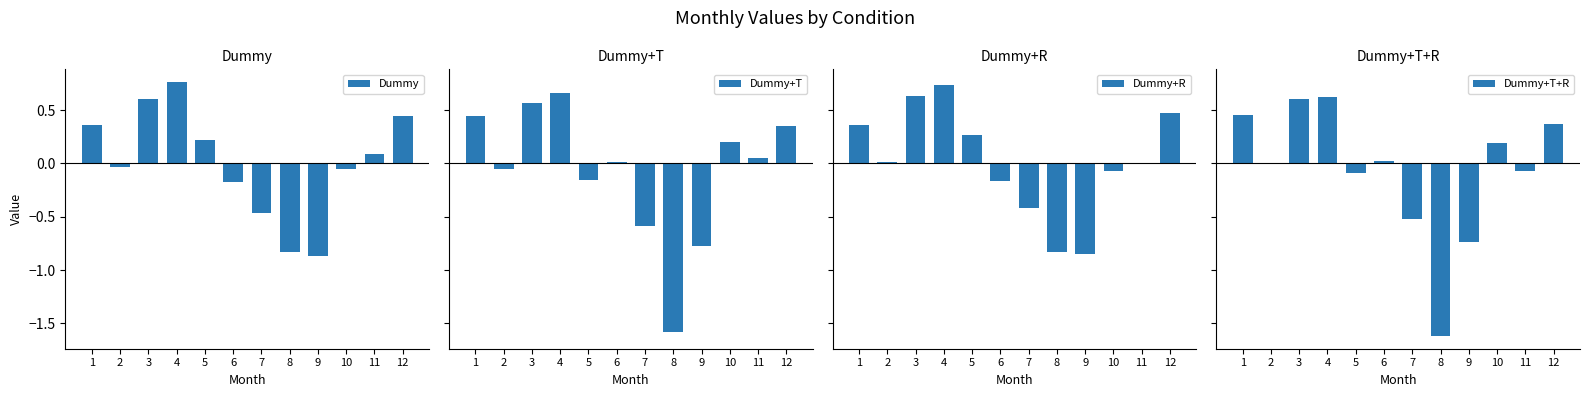

Which series has the widest spread of values?

Dummy+T+R